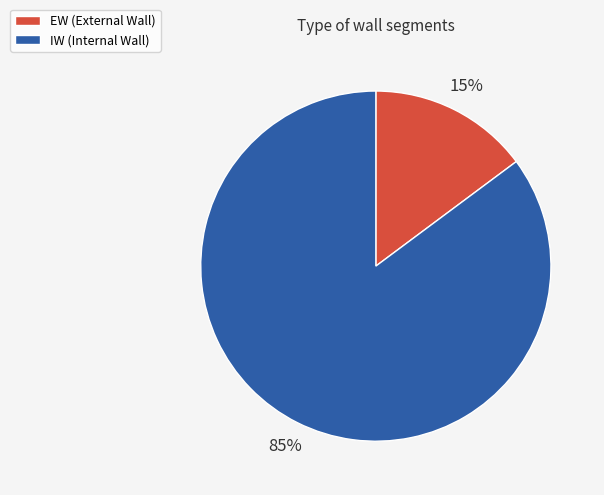

Is the sum of IW and EW greater than half?

Yes